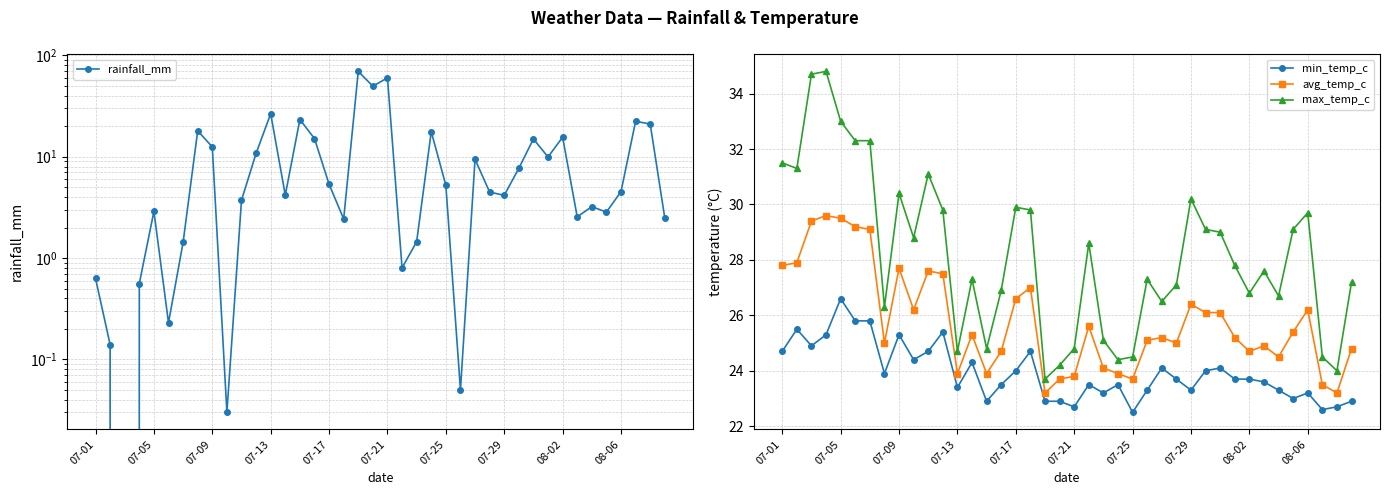

The value of max_temp_c at 07-29 is 12.7. True or false?

False